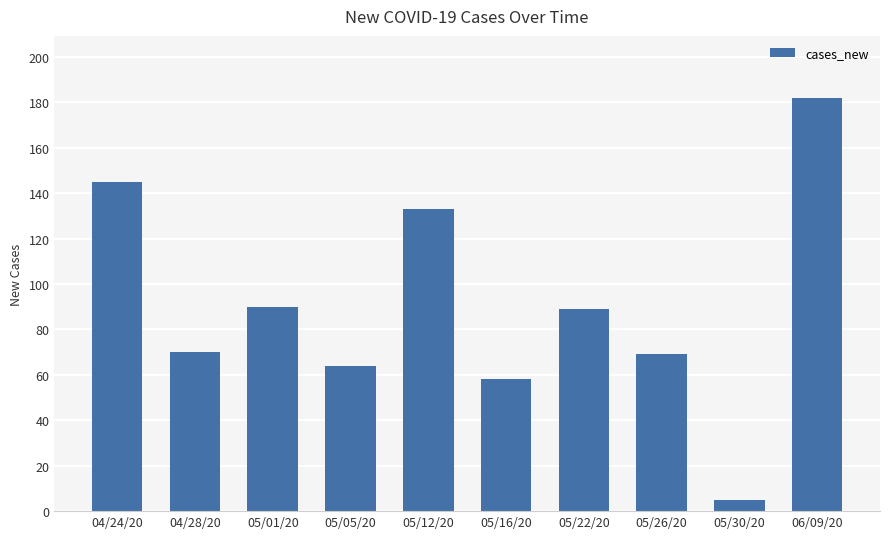

At which category does the chart reach its peak across all series?

06/09/20